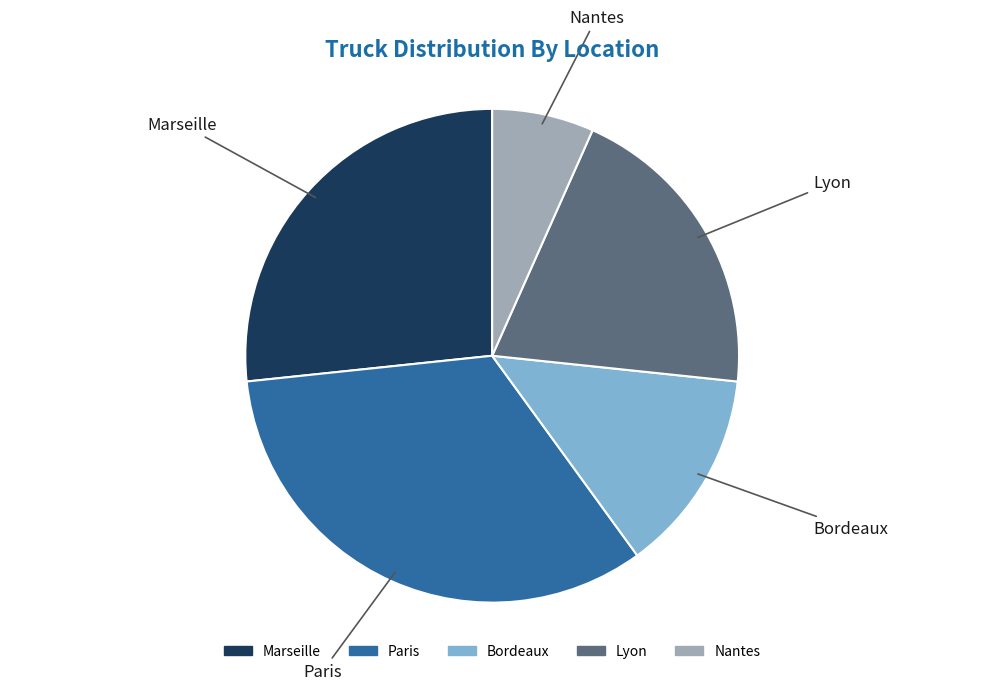

Is Nantes the majority of the pie?

No